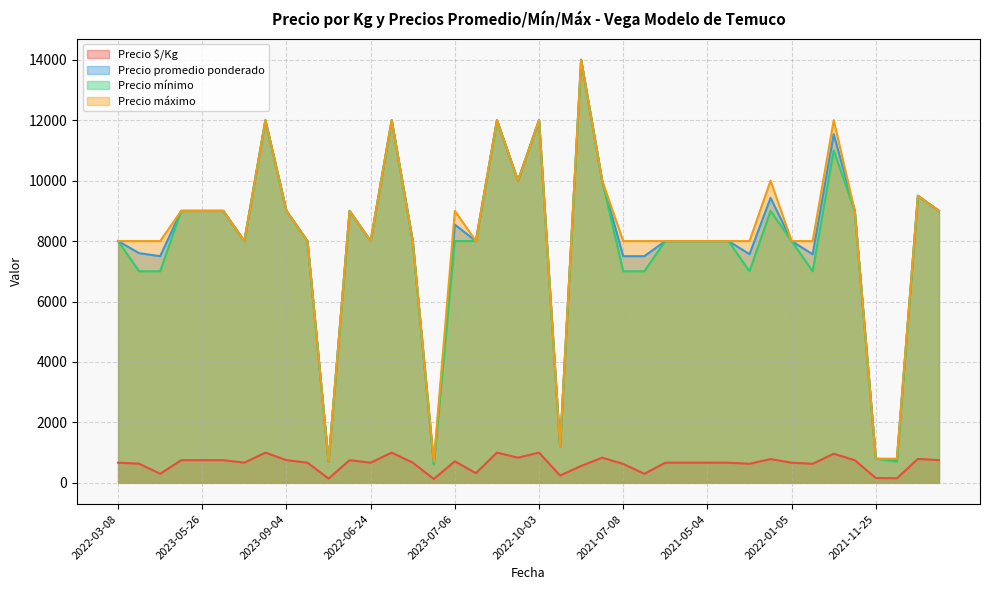

What is the difference between the maximum and minimum values in the Precio máximo series?

13300